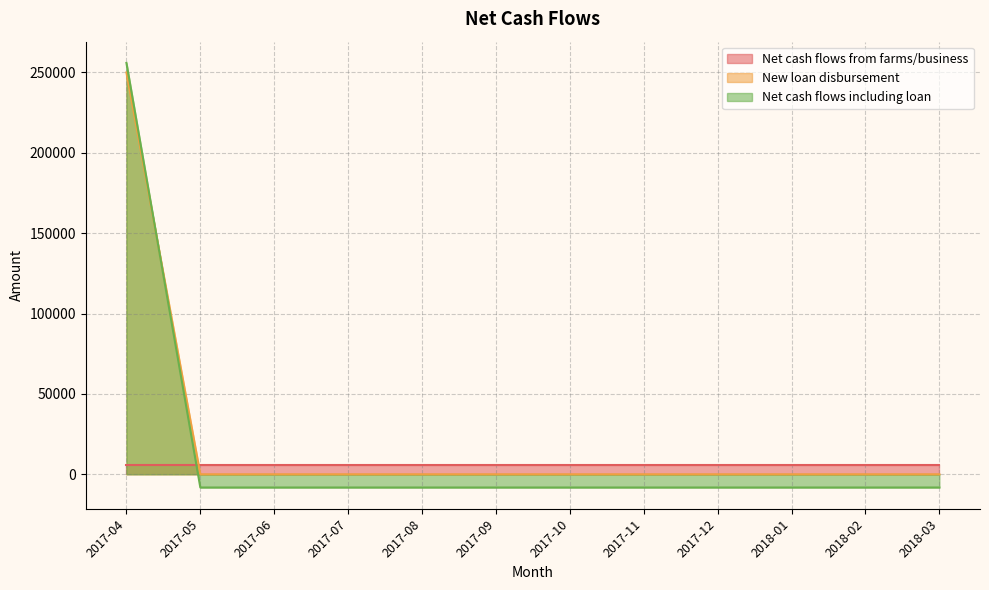

What is the minimum value shown in the chart?

-8207.3